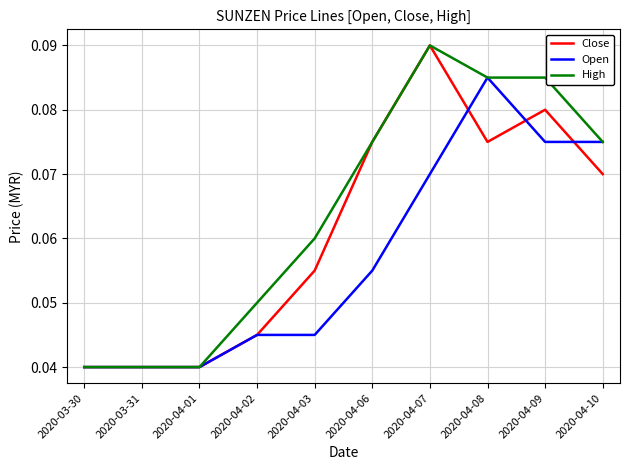

Count the number of data series in this chart.

3